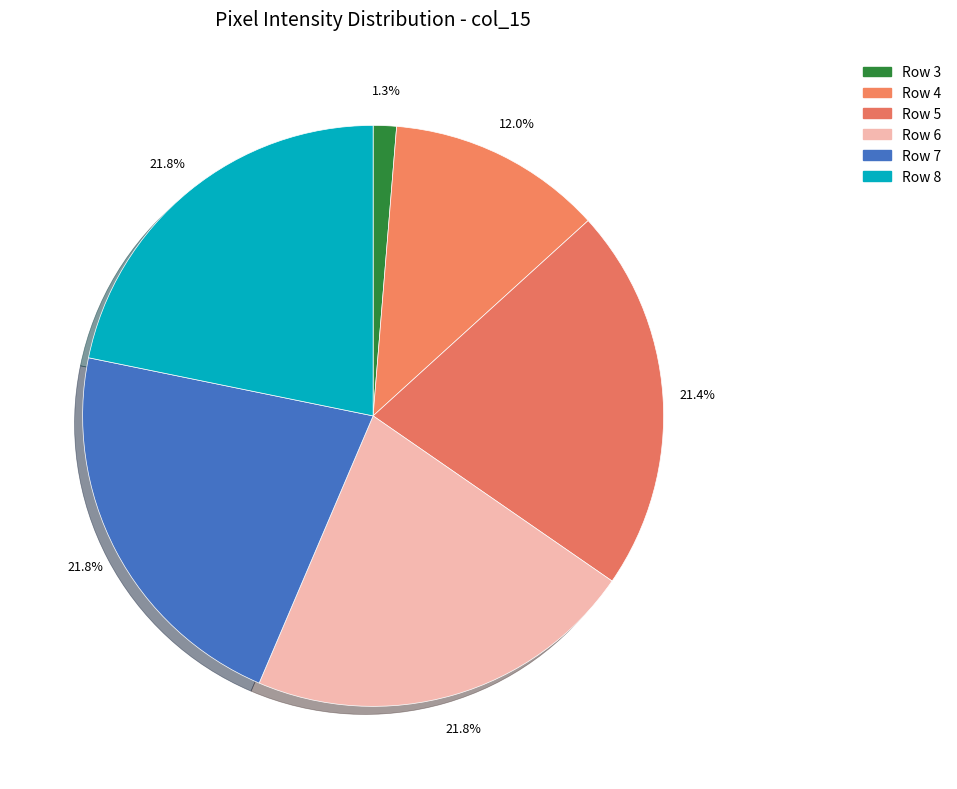

Between Row 5 and Row 4, which is larger?

Row 5